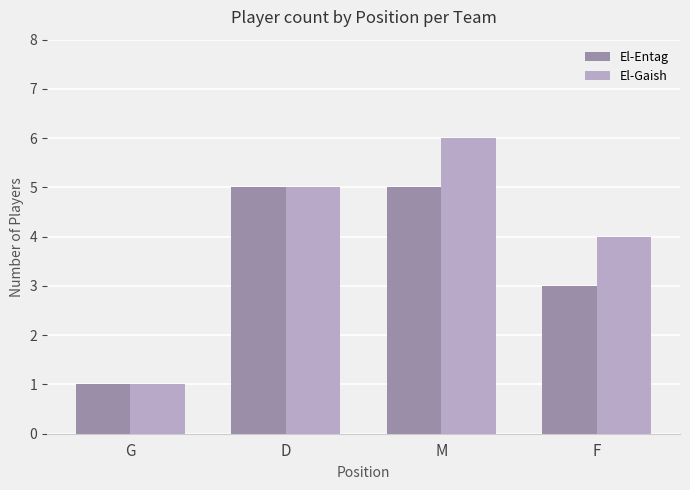

How many values in the El-Entag series are below 5?

2